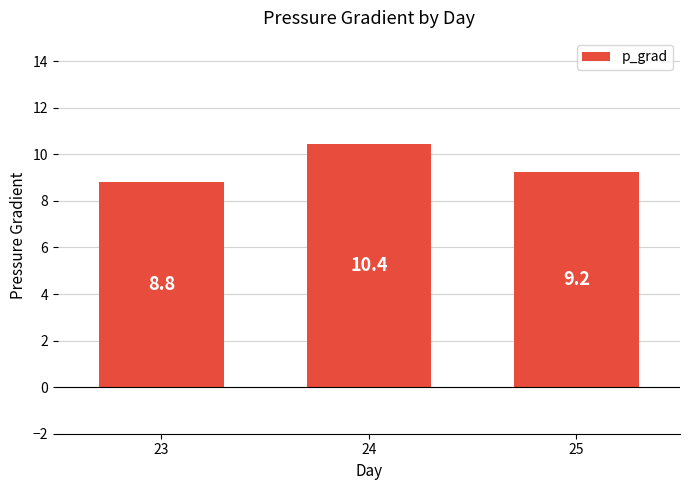

What is the value of the 1st bar from the left?

8.8